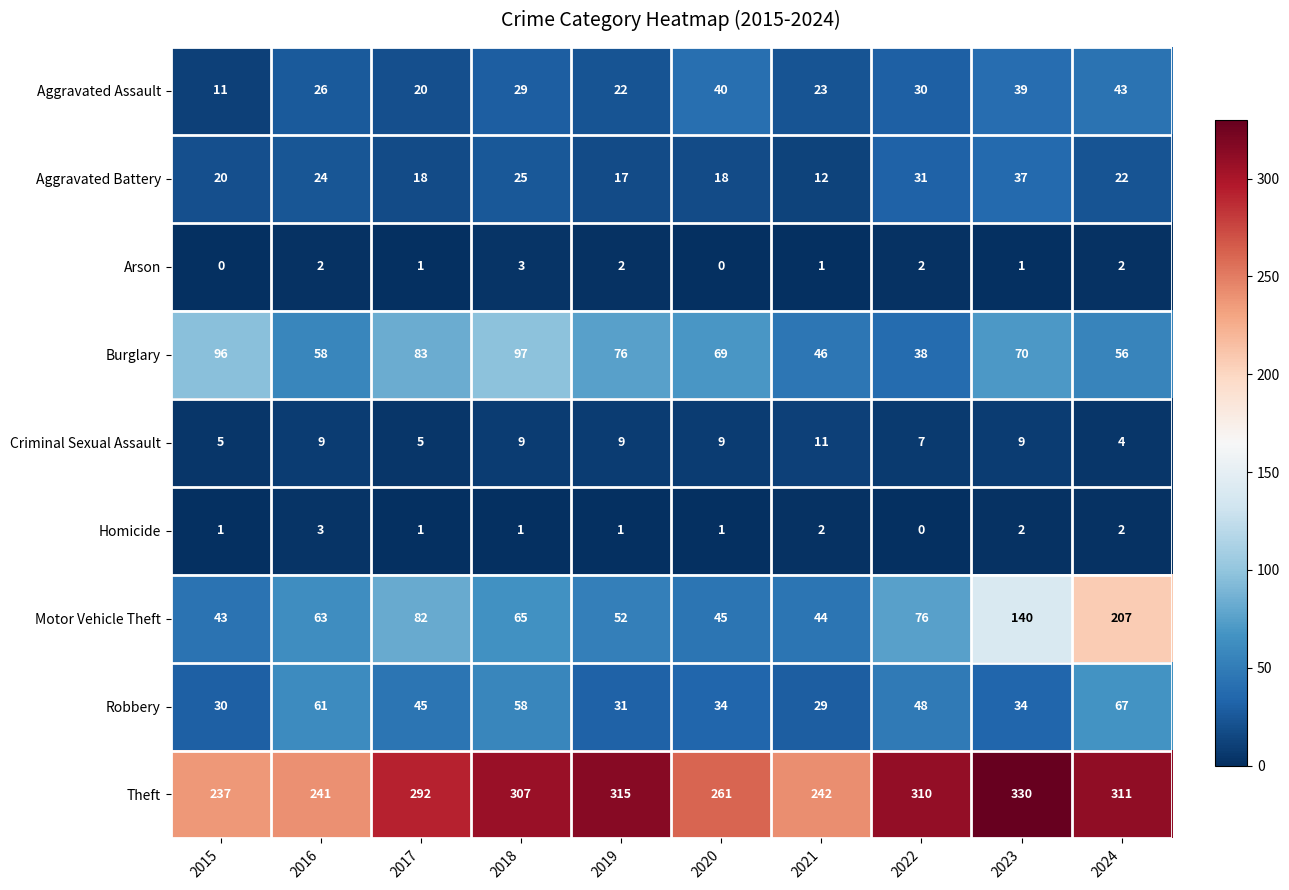

Which series has the largest range (max minus min)?

Motor Vehicle Theft